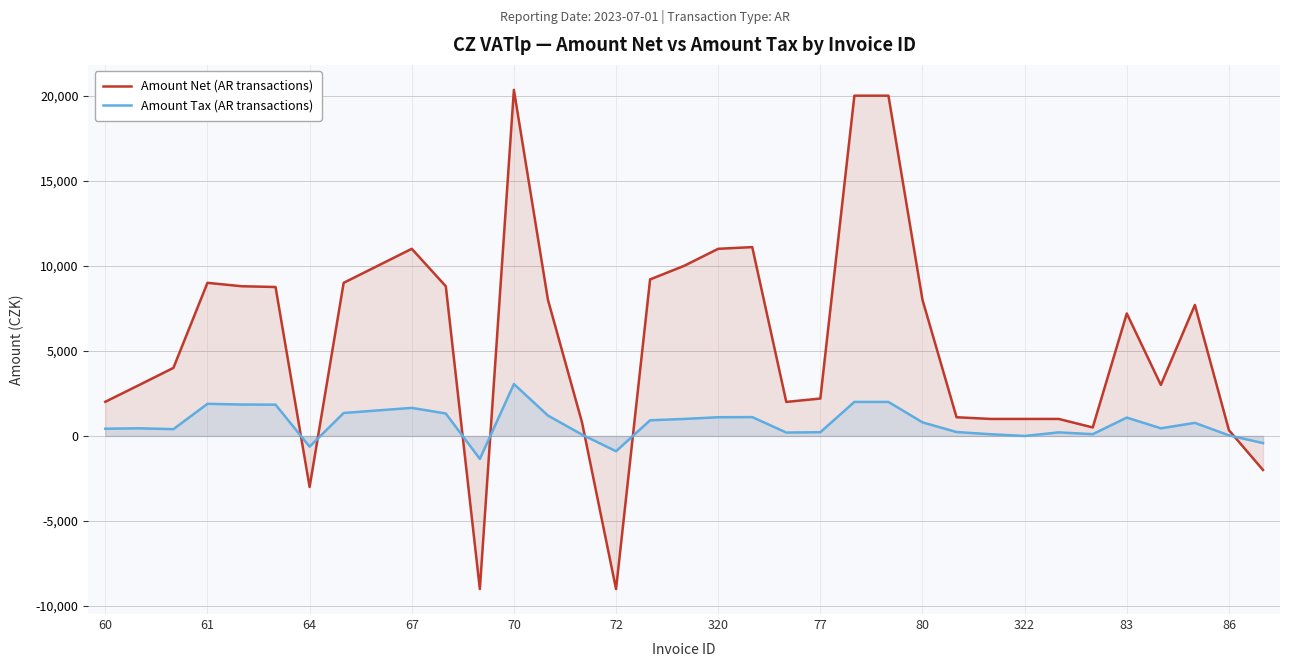

What is the spread (max minus min) of values at 20?

1800.0